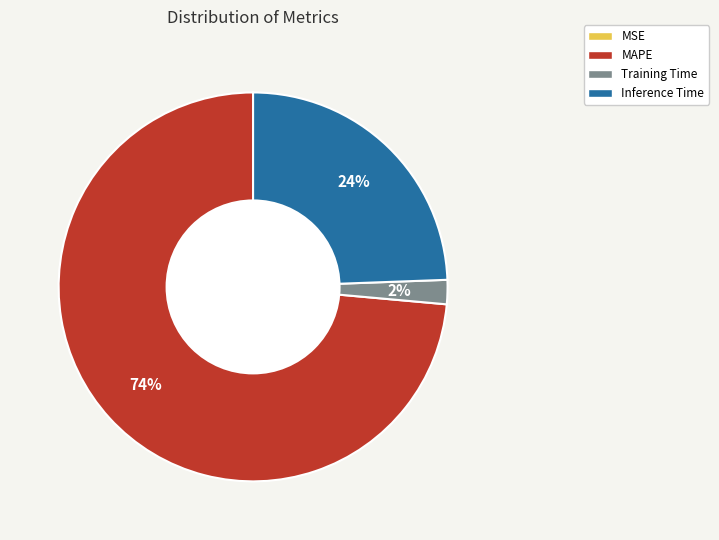

Which category accounts for the majority?

MAPE